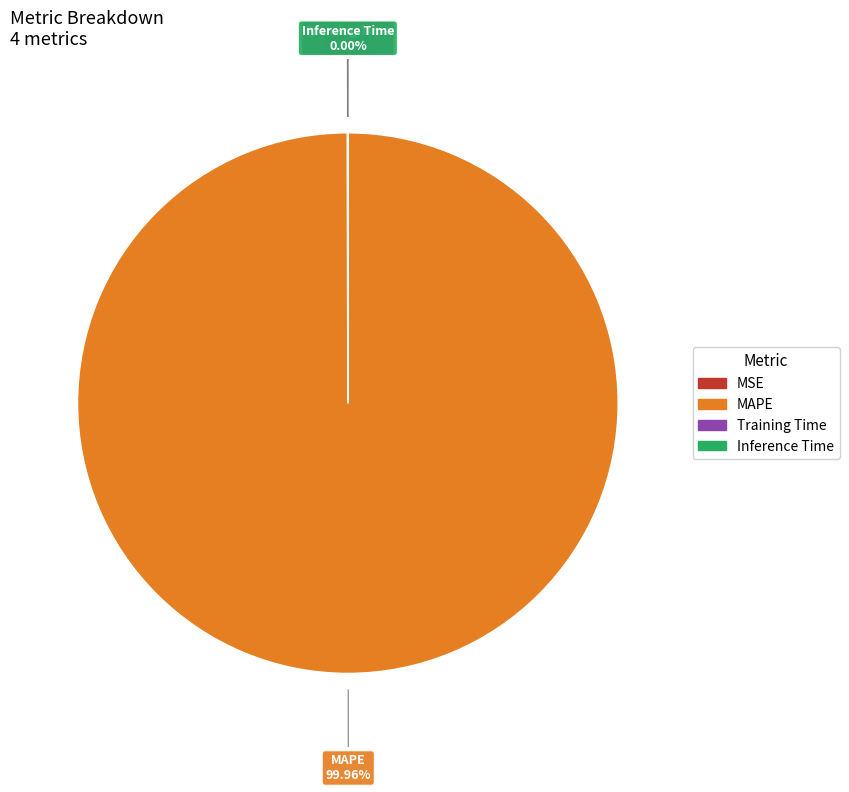

Is there any slice that represents more than half of the pie?

Yes